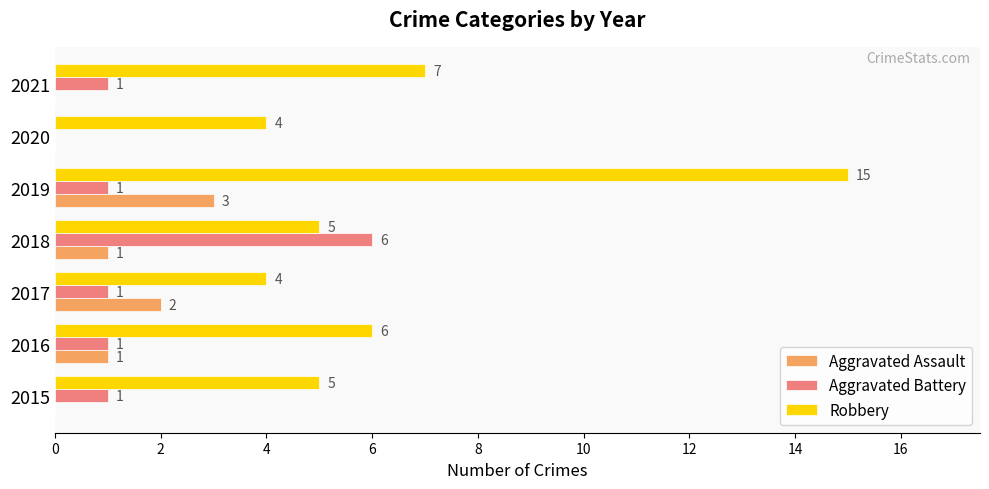

Which series changed the most between 2018 and 2019?

Robbery